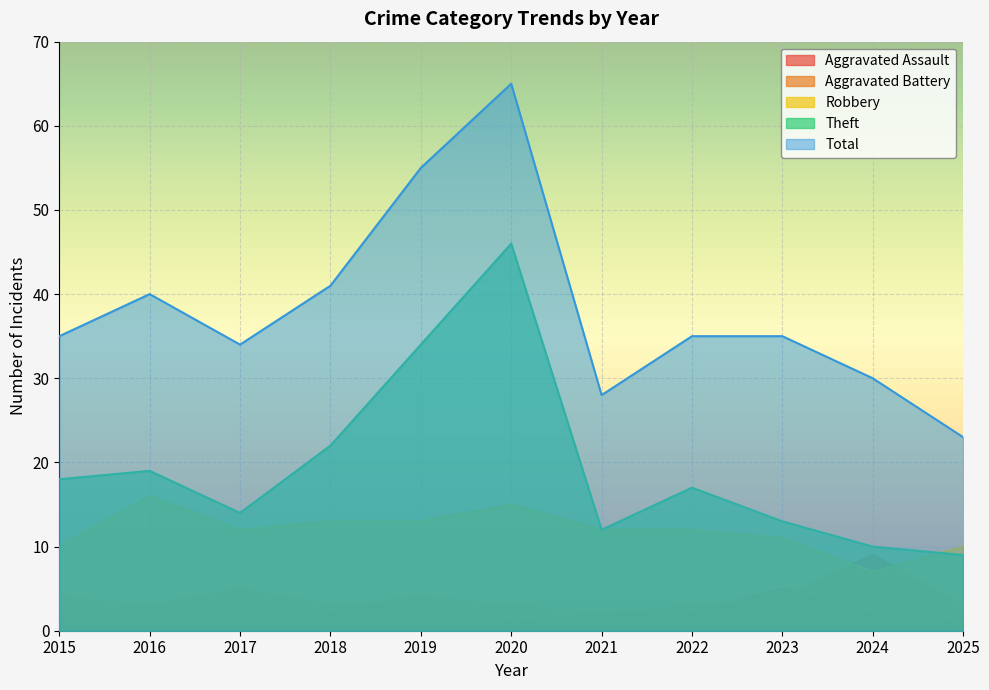

What is the difference between the second highest and second lowest values in the Theft series?

24